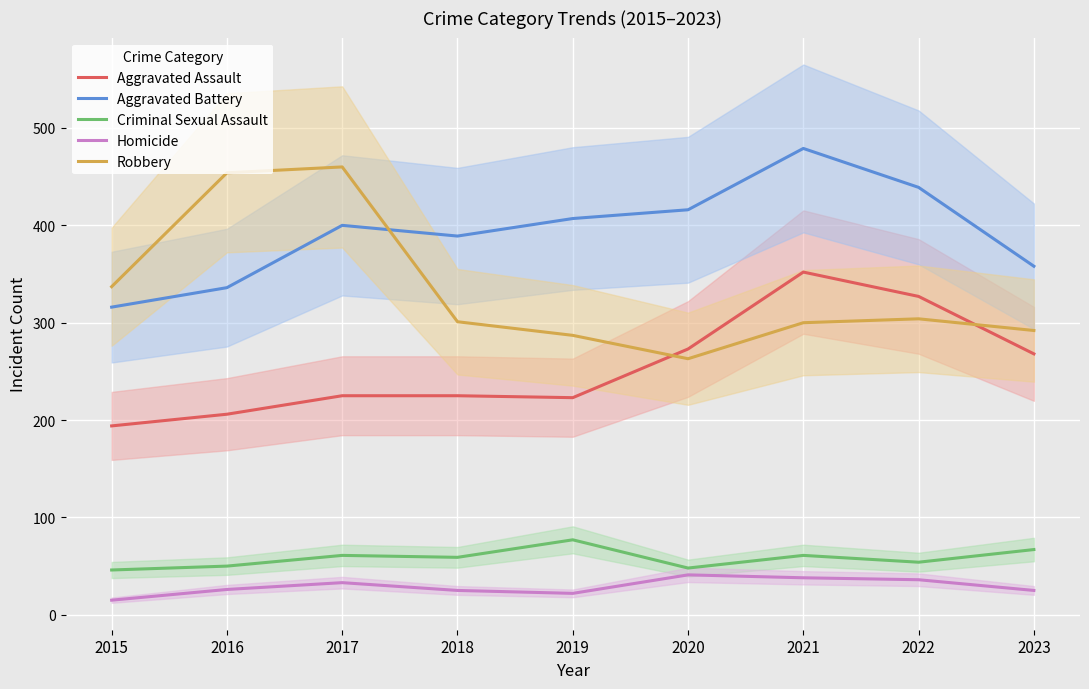

How many data points does each series have?

9